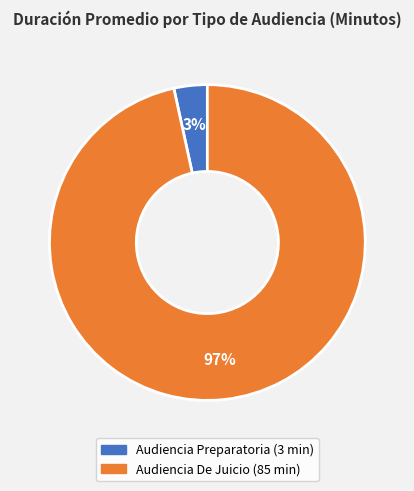

Is it true that Audiencia De Juicio is 97% of the pie?

True